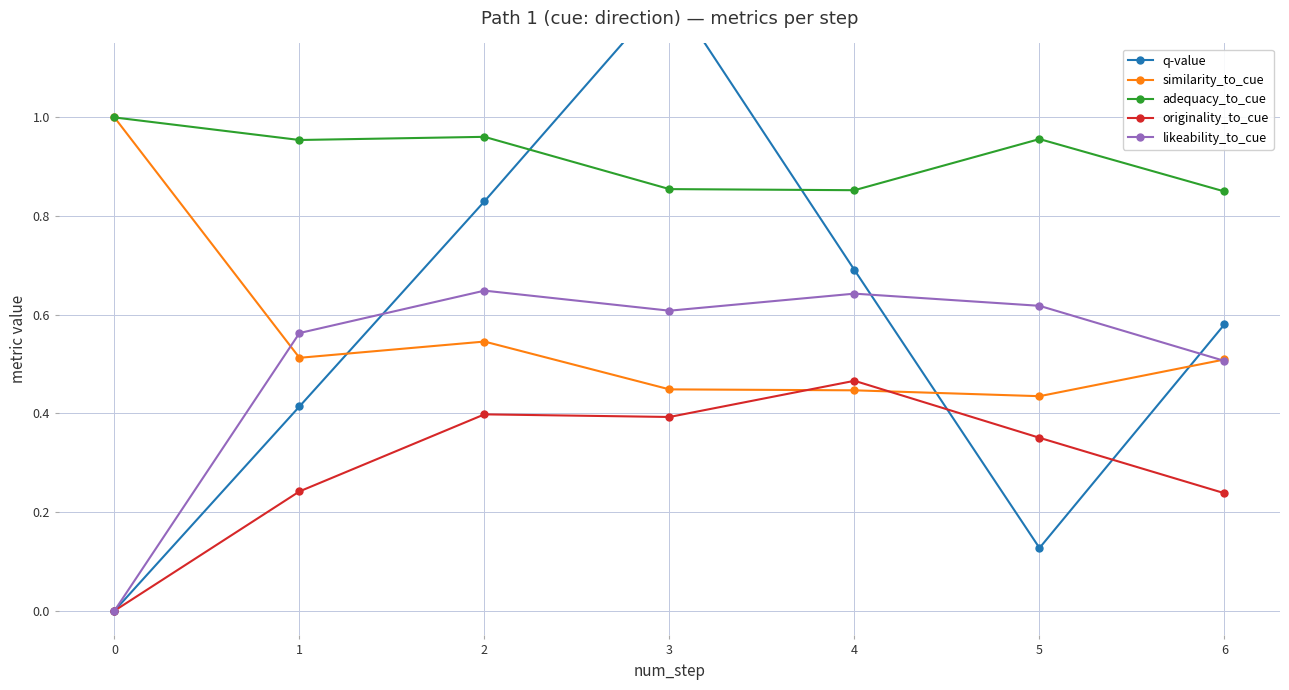

Is it true that likeability_to_cue equals 0.9 at 5?

False